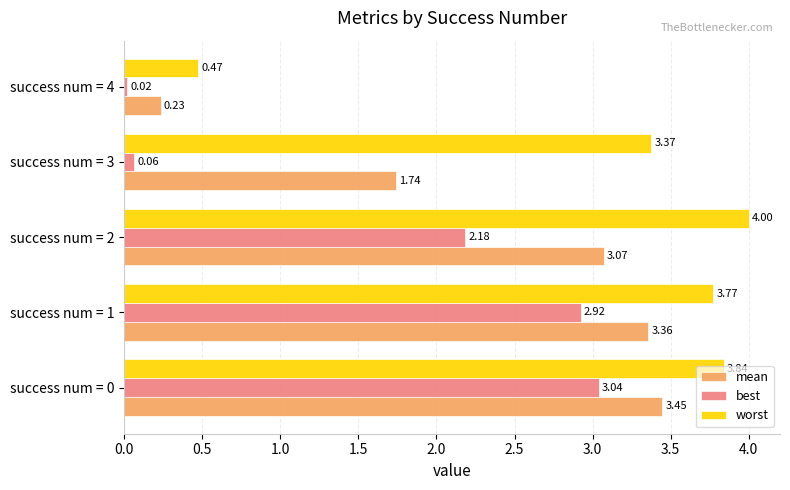

What is the difference between the mean values at success num = 3 and success num = 2?

1.3